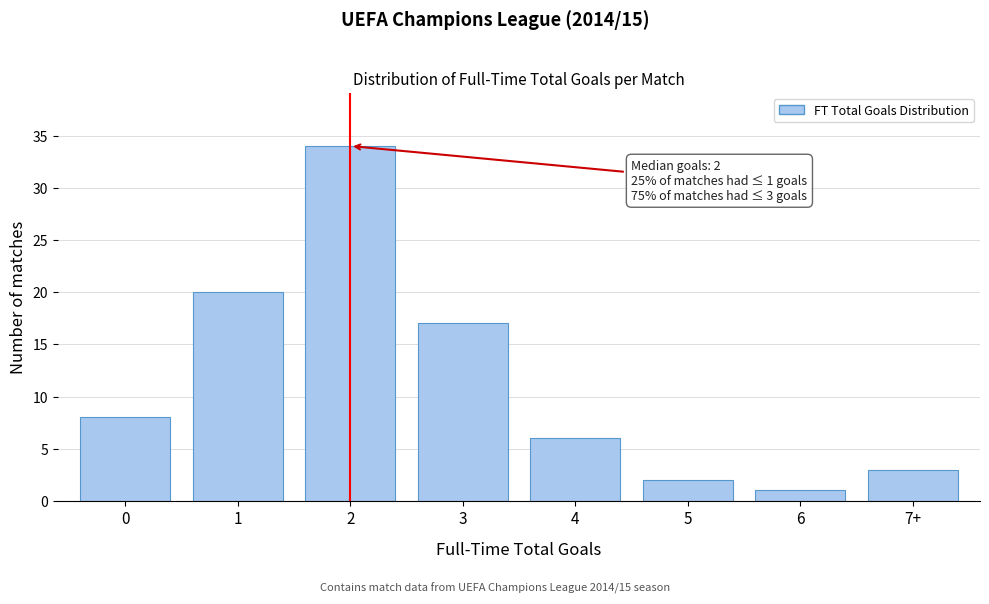

Reading left to right, transcribe all the data shown in this chart.

8	20	34	17	6	2	1	3